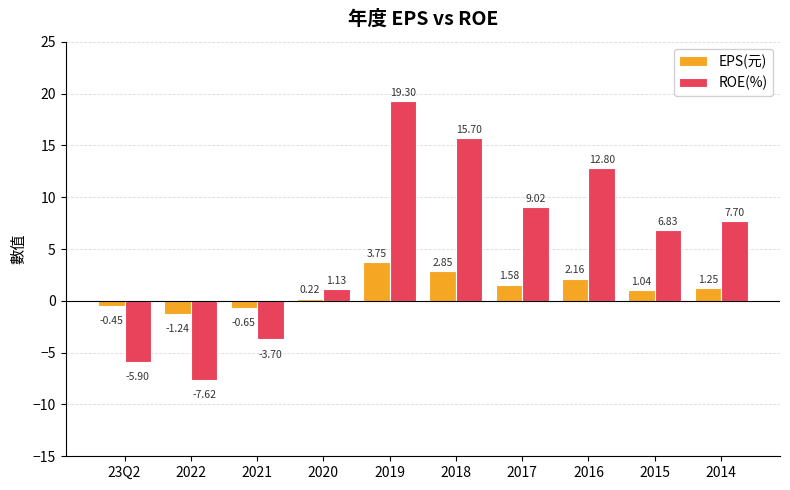

What is the smallest value displayed?

-7.6